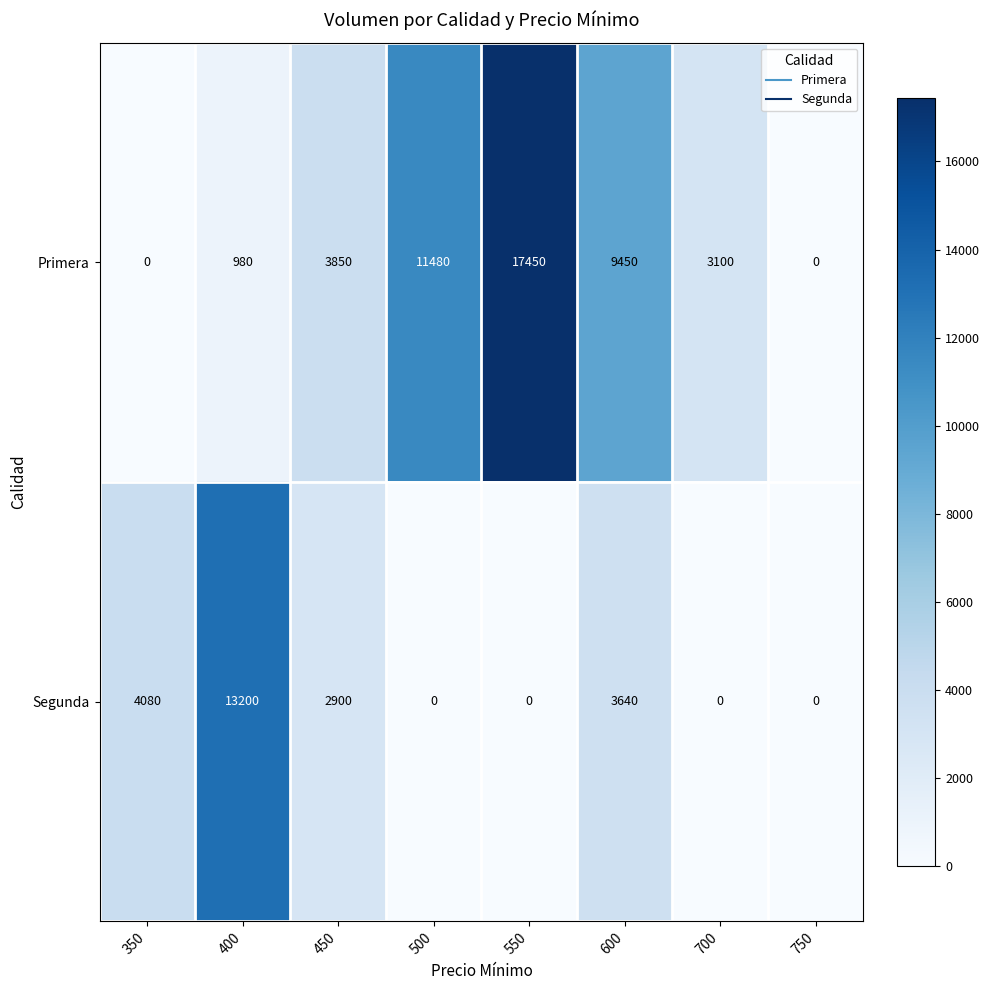

Is it true that Primera equals -6553 at 350?

False